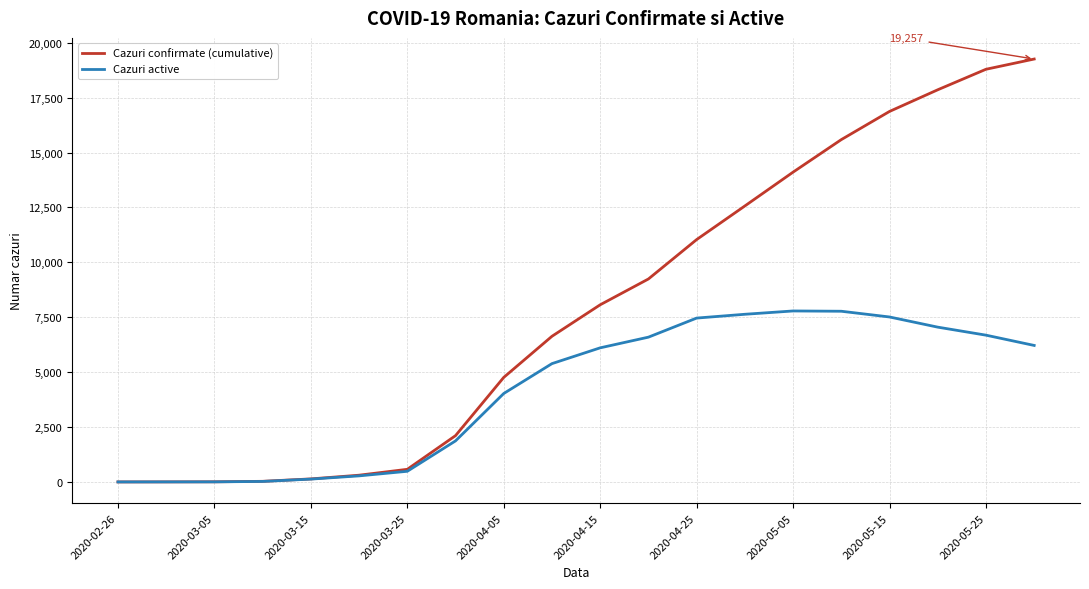

List the series in order of their overall mean, lowest first.

Cazuri active, Cazuri confirmate (cumulative)